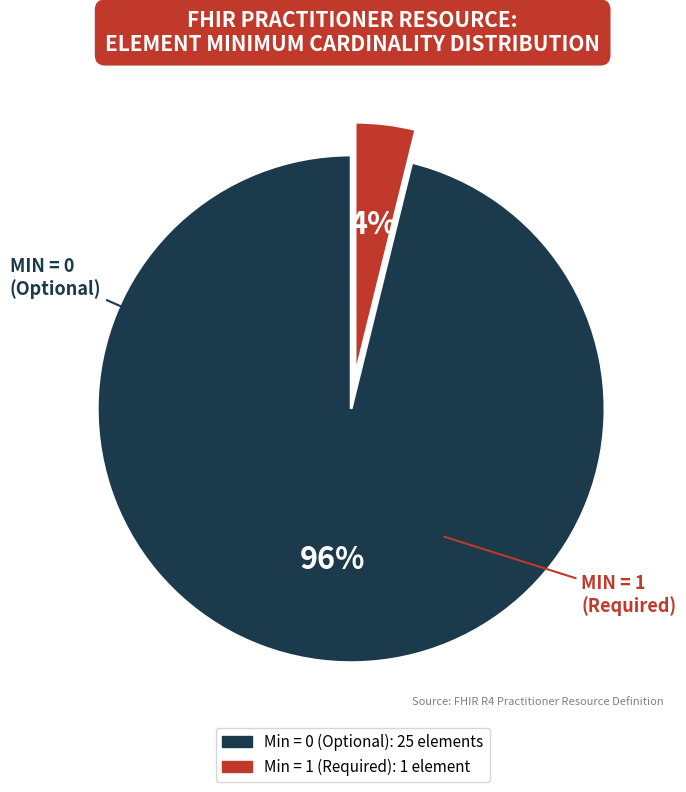

Is there a majority slice in this chart?

Yes